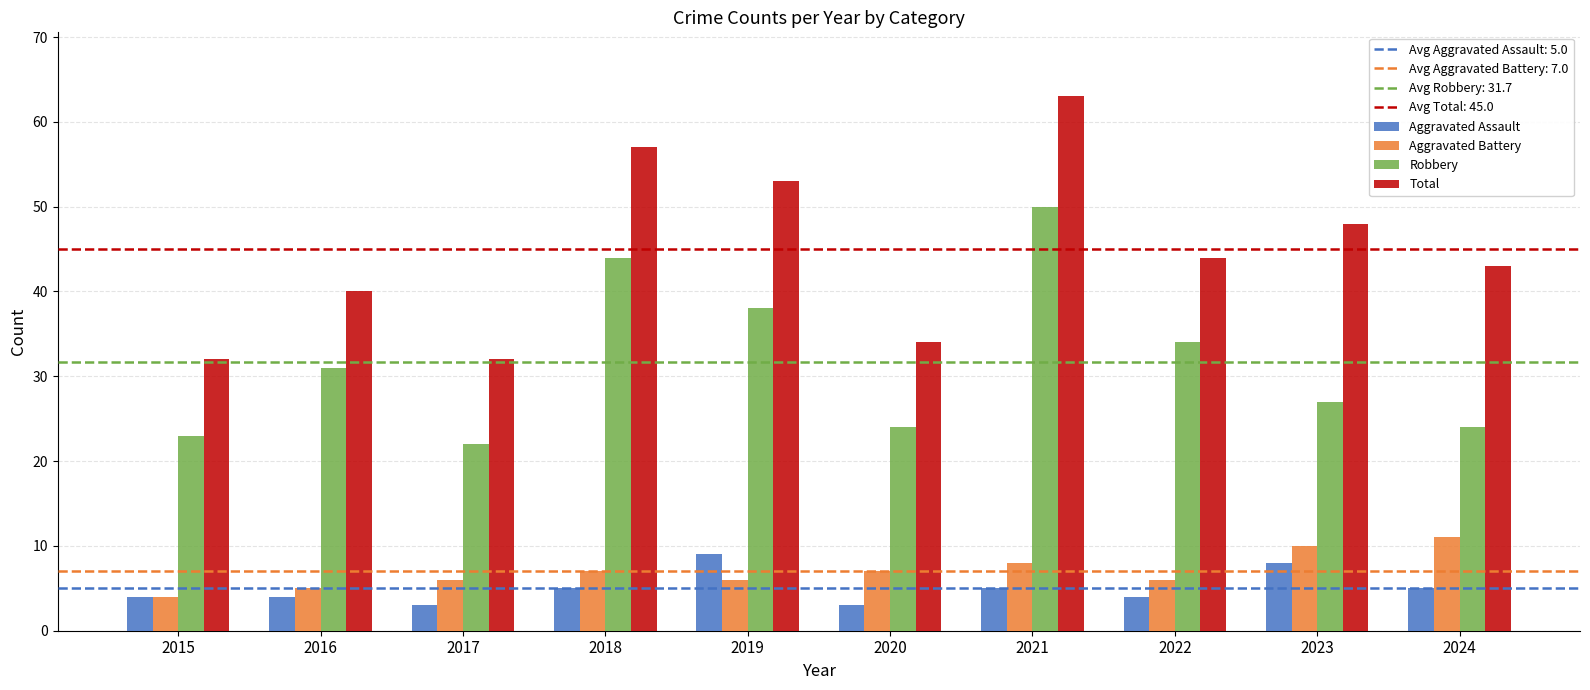

What is the lowest value of the Robbery series?

22